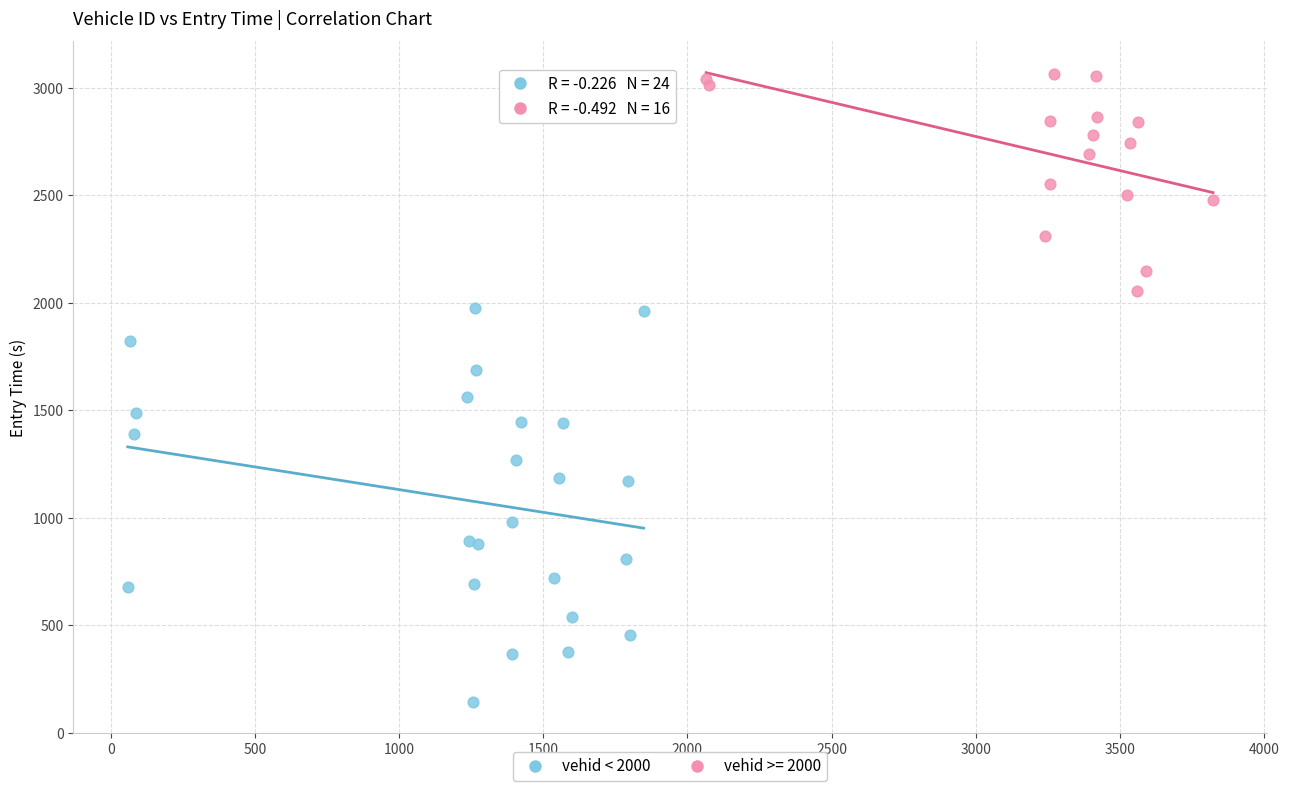

Which series has the widest spread of Y values?

vehid < 2000